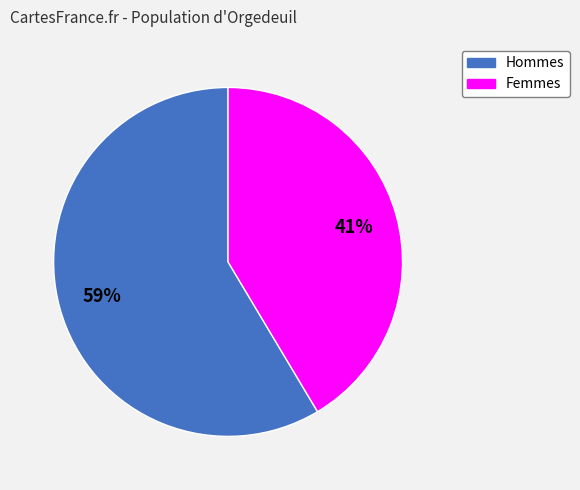

To the nearest percent, what is the average slice percentage?

50%